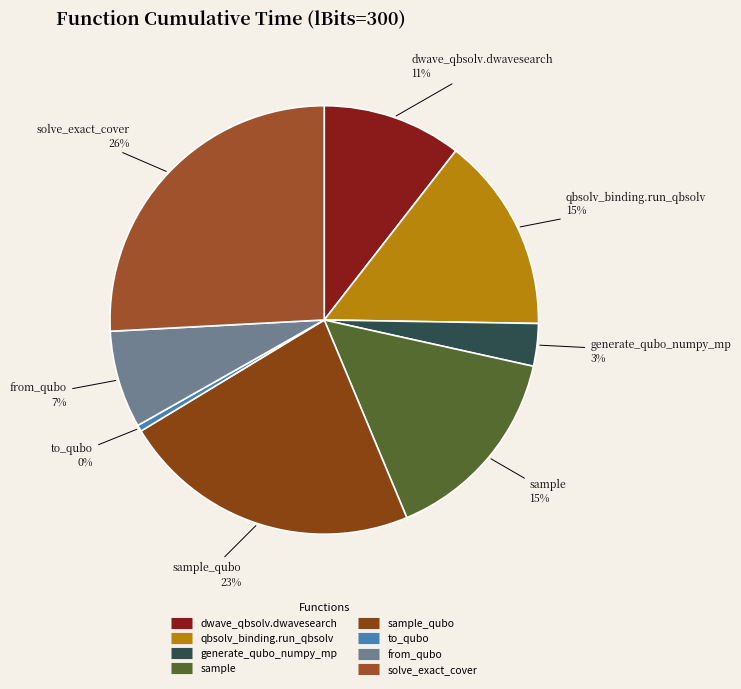

What is the largest slice in the pie chart?

solve_exact_cover